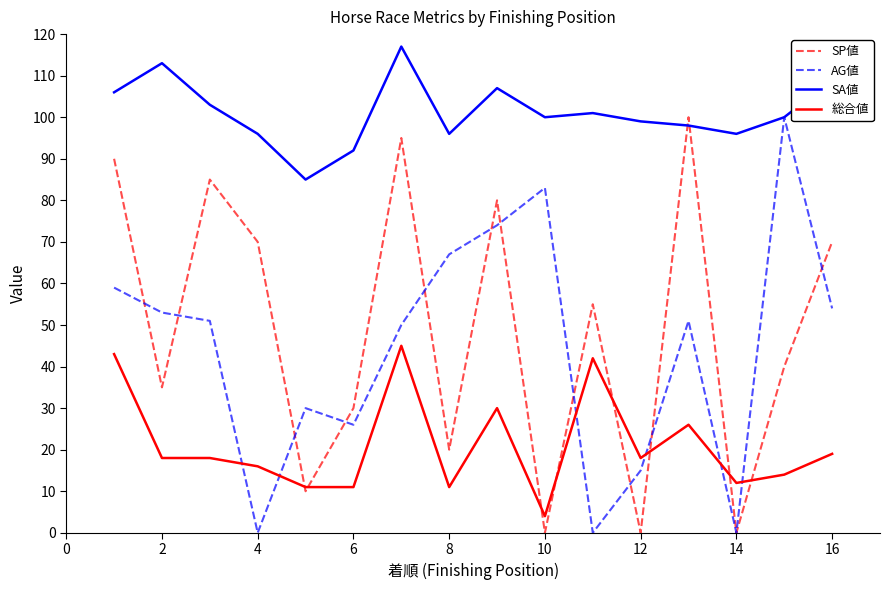

After their last crossing, which series has the higher values: AG値 or 総合値?

AG値